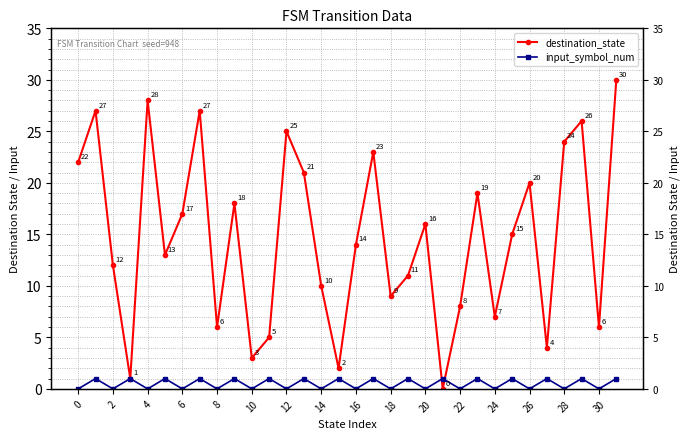

What is the sum of all destination_state values?

469